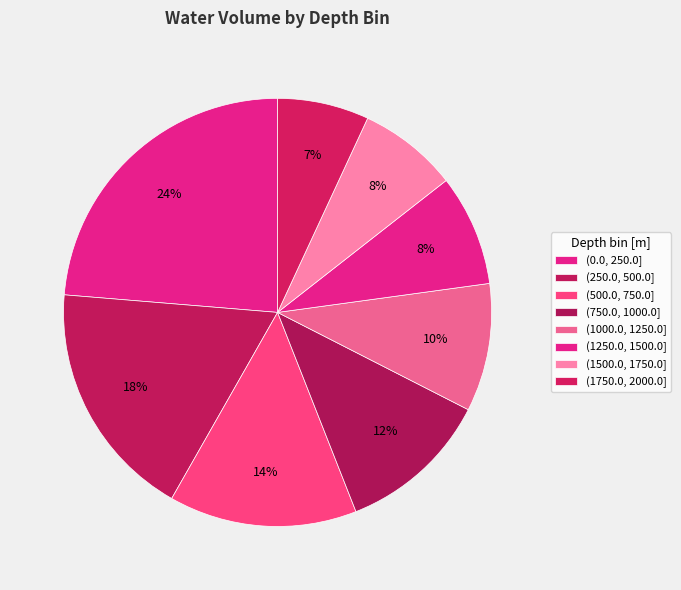

Which category has the biggest portion of the pie?

(0.0, 250.0]